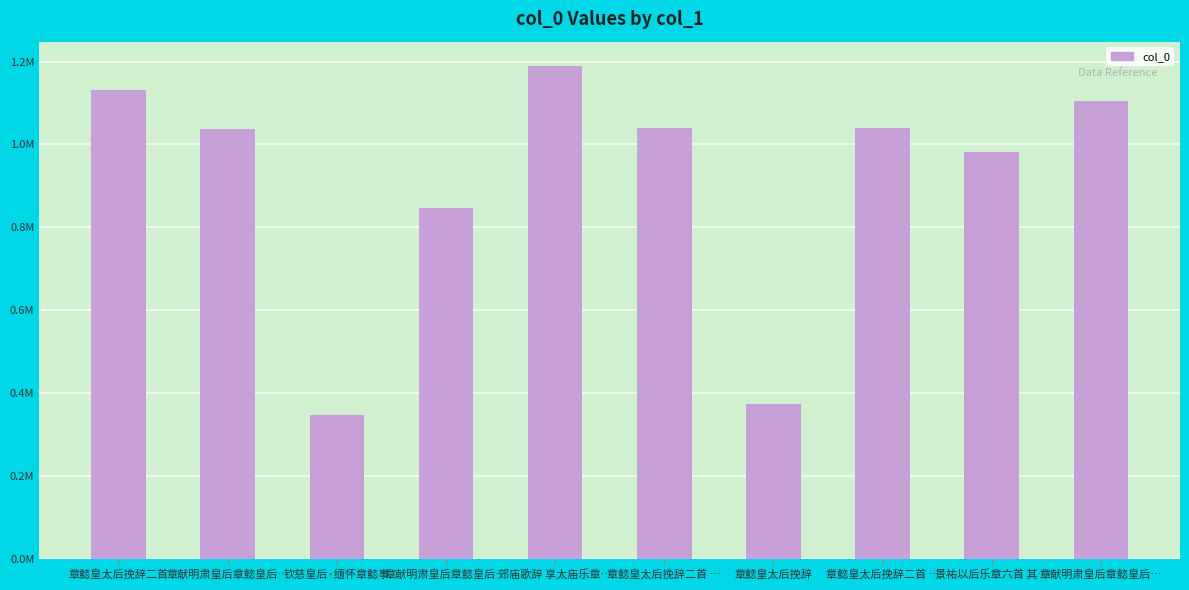

Are the bars horizontal?

No